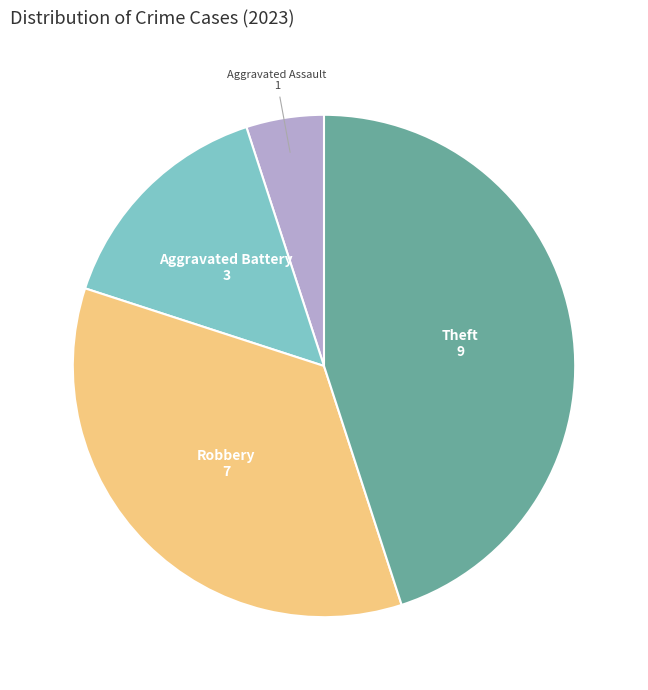

Which category has the biggest portion of the pie?

Theft